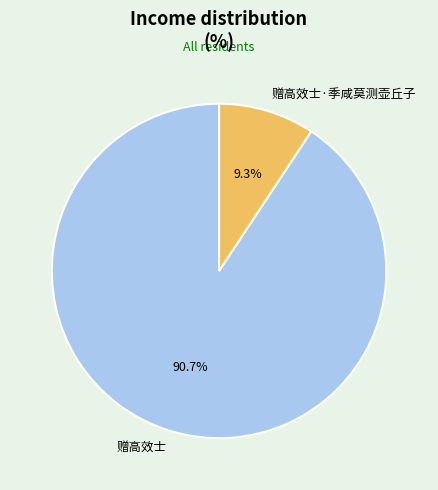

To the nearest percent, what is the difference between the 赠高效士·季咸莫测壶丘子 and 赠高效士 slice percentages?

81%